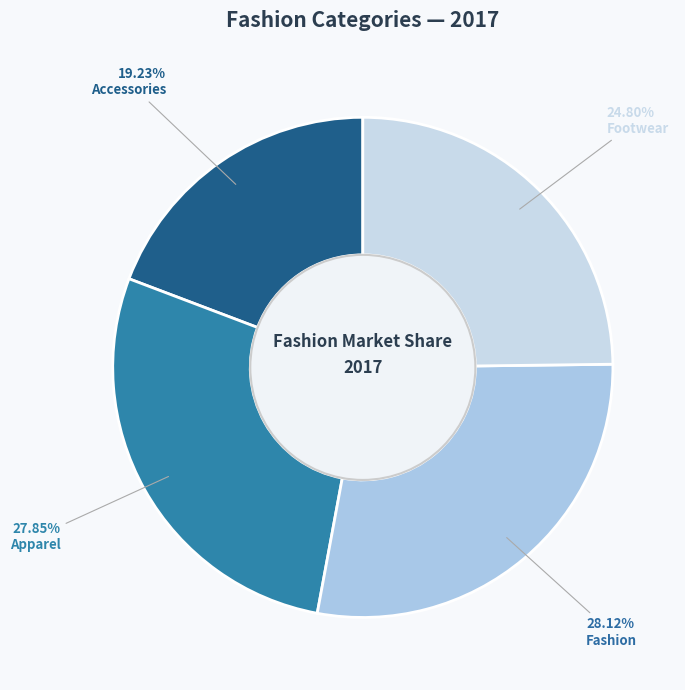

How much of the chart is everything except Footwear?

75.2%